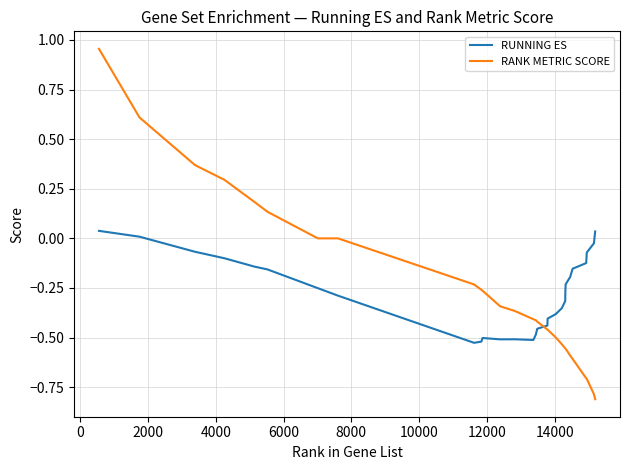

Which series has the largest range (max minus min)?

RANK METRIC SCORE